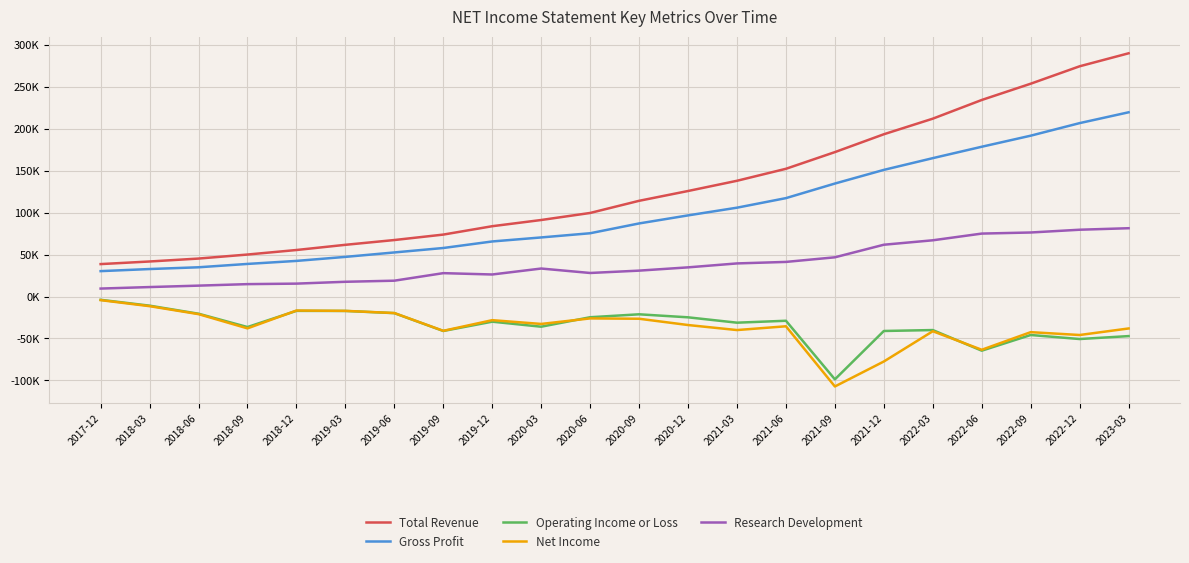

At which label is Gross Profit closest to 125050?

2021-06